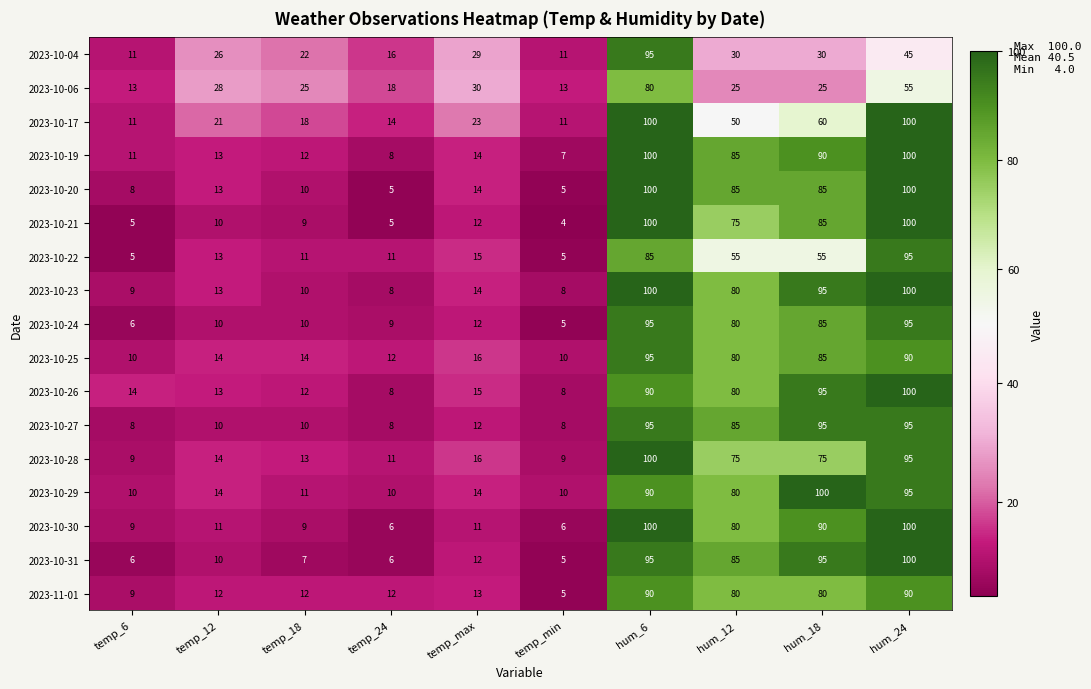

The value of 2023-10-17 at hum_24 is 57. True or false?

False